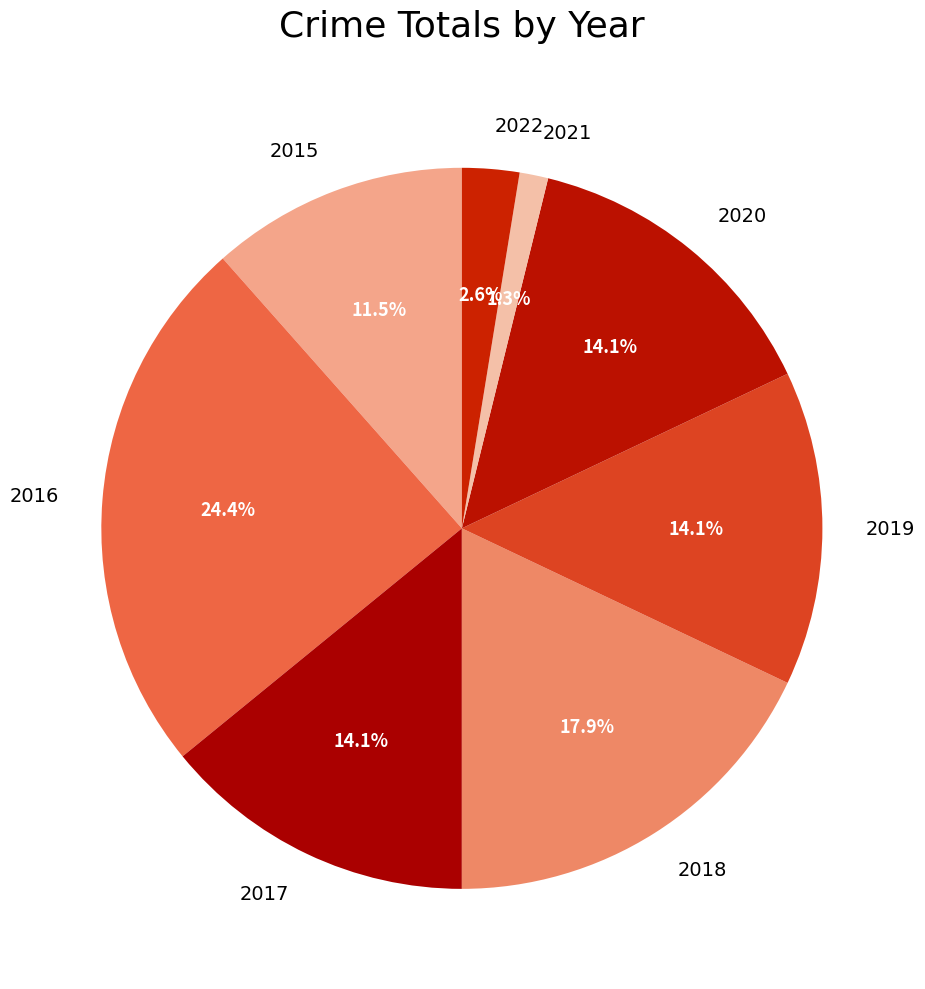

To the nearest percent, what is the difference between the largest and smallest slice percentages?

23%